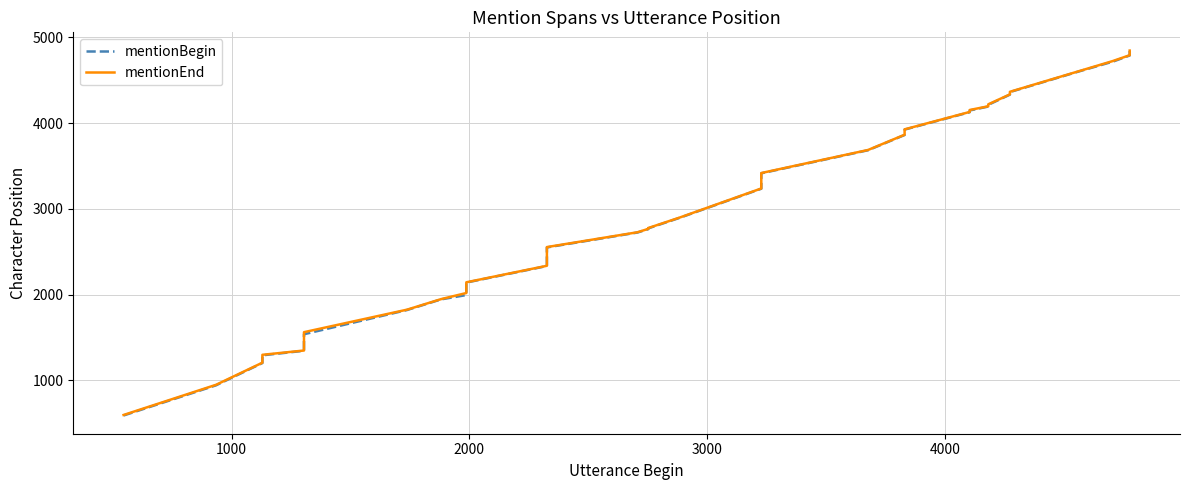

Which series changed the most between 2000 and 14?

mentionBegin